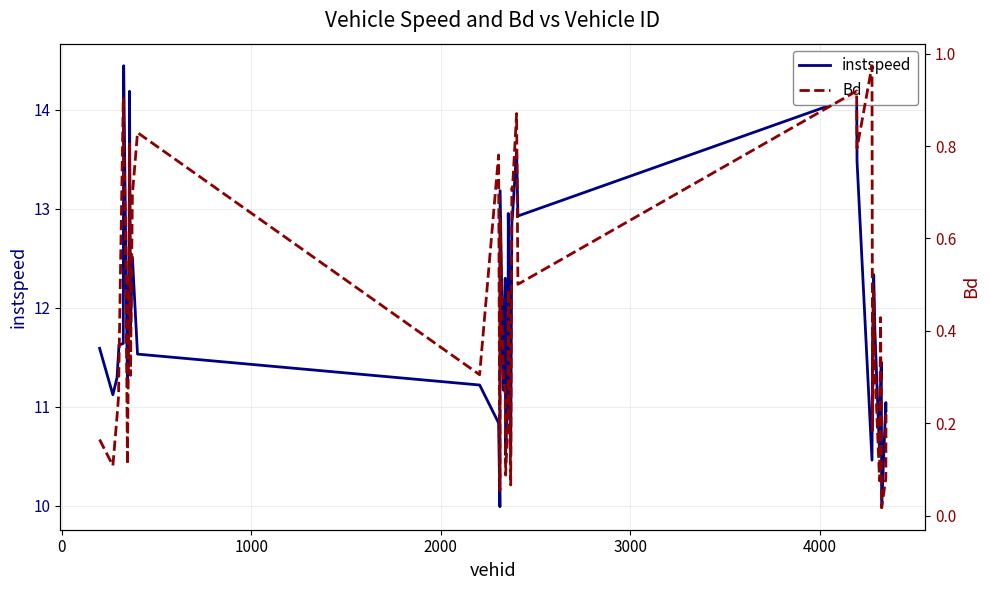

What is the difference between the maximum and minimum values in the Bd series?

1.0